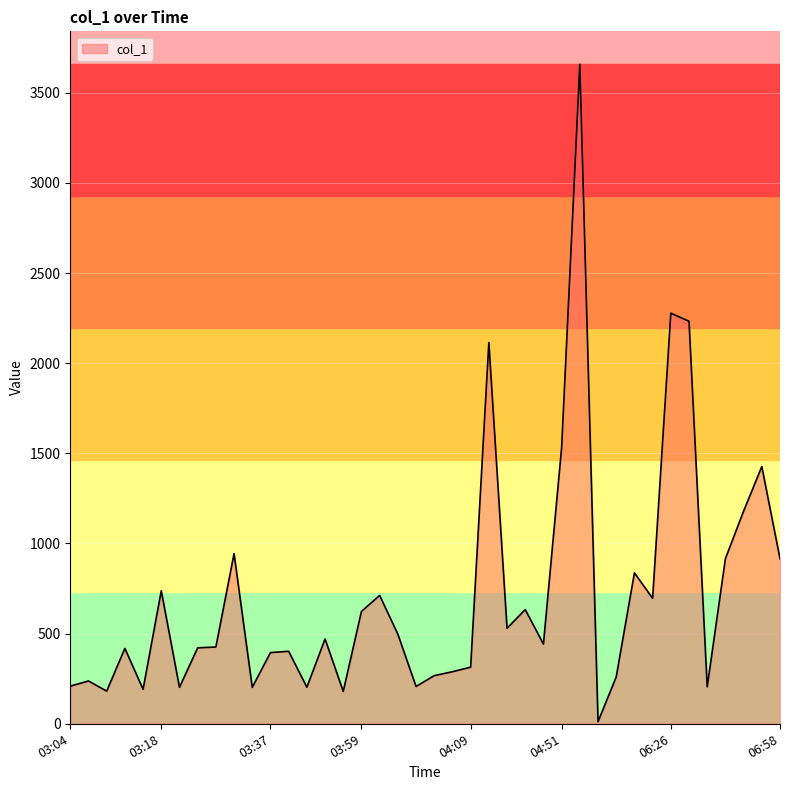

What is the difference between the maximum and minimum values?

3646.0